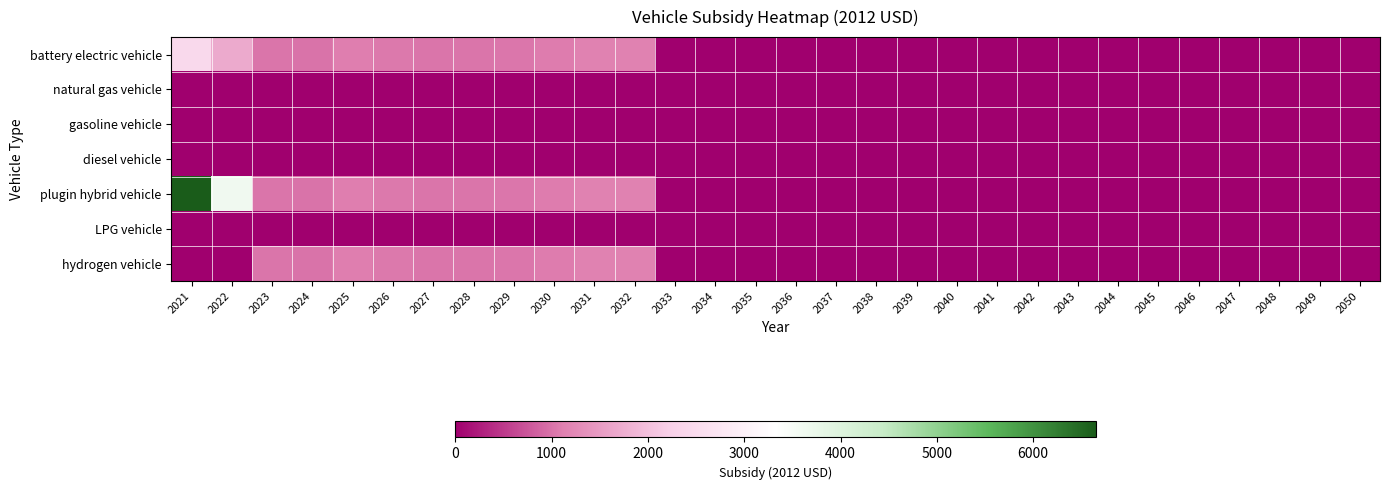

Reading left to right, transcribe all the data shown in this chart.

battery electric vehicle: 2021=2435.9	2022=1697.1	2023=1020.0	2024=1000.9	2025=1102.8	2026=1057.3	2027=1022.8	2028=1024.8	2029=1031.5	2030=1089.8	2031=1145.6	2032=1156.4	2033=0.0	2034=0.0	2035=0.0	2036=0.0	2037=0.0	2038=0.0	2039=0.0	2040=0.0	2041=0.0	2042=0.0	2043=0.0	2044=0.0	2045=0.0	2046=0.0	2047=0.0	2048=0.0	2049=0.0	2050=0.0
natural gas vehicle: 2021=0.0	2022=0.0	2023=0.0	2024=0.0	2025=0.0	2026=0.0	2027=0.0	2028=0.0	2029=0.0	2030=0.0	2031=0.0	2032=0.0	2033=0.0	2034=0.0	2035=0.0	2036=0.0	2037=0.0	2038=0.0	2039=0.0	2040=0.0	2041=0.0	2042=0.0	2043=0.0	2044=0.0	2045=0.0	2046=0.0	2047=0.0	2048=0.0	2049=0.0	2050=0.0
gasoline vehicle: 2021=0.0	2022=0.0	2023=0.0	2024=0.0	2025=0.0	2026=0.0	2027=0.0	2028=0.0	2029=0.0	2030=0.0	2031=0.0	2032=0.0	2033=0.0	2034=0.0	2035=0.0	2036=0.0	2037=0.0	2038=0.0	2039=0.0	2040=0.0	2041=0.0	2042=0.0	2043=0.0	2044=0.0	2045=0.0	2046=0.0	2047=0.0	2048=0.0	2049=0.0	2050=0.0
diesel vehicle: 2021=0.0	2022=0.0	2023=0.0	2024=0.0	2025=0.0	2026=0.0	2027=0.0	2028=0.0	2029=0.0	2030=0.0	2031=0.0	2032=0.0	2033=0.0	2034=0.0	2035=0.0	2036=0.0	2037=0.0	2038=0.0	2039=0.0	2040=0.0	2041=0.0	2042=0.0	2043=0.0	2044=0.0	2045=0.0	2046=0.0	2047=0.0	2048=0.0	2049=0.0	2050=0.0
plugin hybrid vehicle: 2021=6652.7	2022=3617.1	2023=1020.0	2024=1000.9	2025=1102.8	2026=1057.3	2027=1022.8	2028=1024.8	2029=1031.5	2030=1089.8	2031=1145.6	2032=1156.4	2033=0.0	2034=0.0	2035=0.0	2036=0.0	2037=0.0	2038=0.0	2039=0.0	2040=0.0	2041=0.0	2042=0.0	2043=0.0	2044=0.0	2045=0.0	2046=0.0	2047=0.0	2048=0.0	2049=0.0	2050=0.0
LPG vehicle: 2021=0.0	2022=0.0	2023=0.0	2024=0.0	2025=0.0	2026=0.0	2027=0.0	2028=0.0	2029=0.0	2030=0.0	2031=0.0	2032=0.0	2033=0.0	2034=0.0	2035=0.0	2036=0.0	2037=0.0	2038=0.0	2039=0.0	2040=0.0	2041=0.0	2042=0.0	2043=0.0	2044=0.0	2045=0.0	2046=0.0	2047=0.0	2048=0.0	2049=0.0	2050=0.0
hydrogen vehicle: 2021=0.0	2022=0.0	2023=1020.0	2024=1000.9	2025=1102.8	2026=1057.3	2027=1022.8	2028=1024.8	2029=1031.5	2030=1089.8	2031=1145.6	2032=1156.4	2033=0.0	2034=0.0	2035=0.0	2036=0.0	2037=0.0	2038=0.0	2039=0.0	2040=0.0	2041=0.0	2042=0.0	2043=0.0	2044=0.0	2045=0.0	2046=0.0	2047=0.0	2048=0.0	2049=0.0	2050=0.0